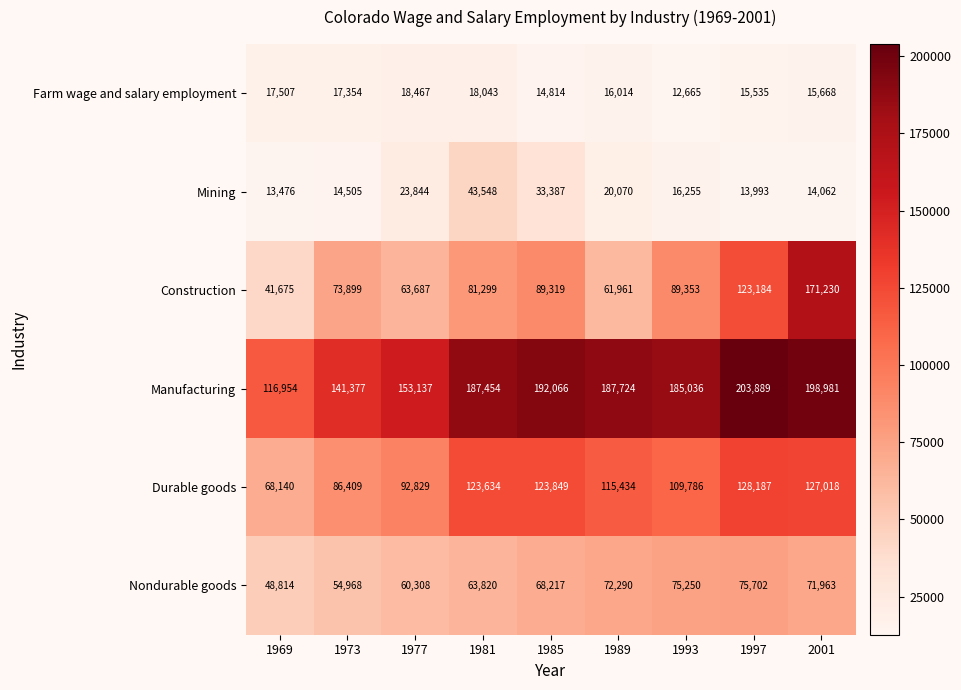

Which series has the largest range (max minus min)?

Construction